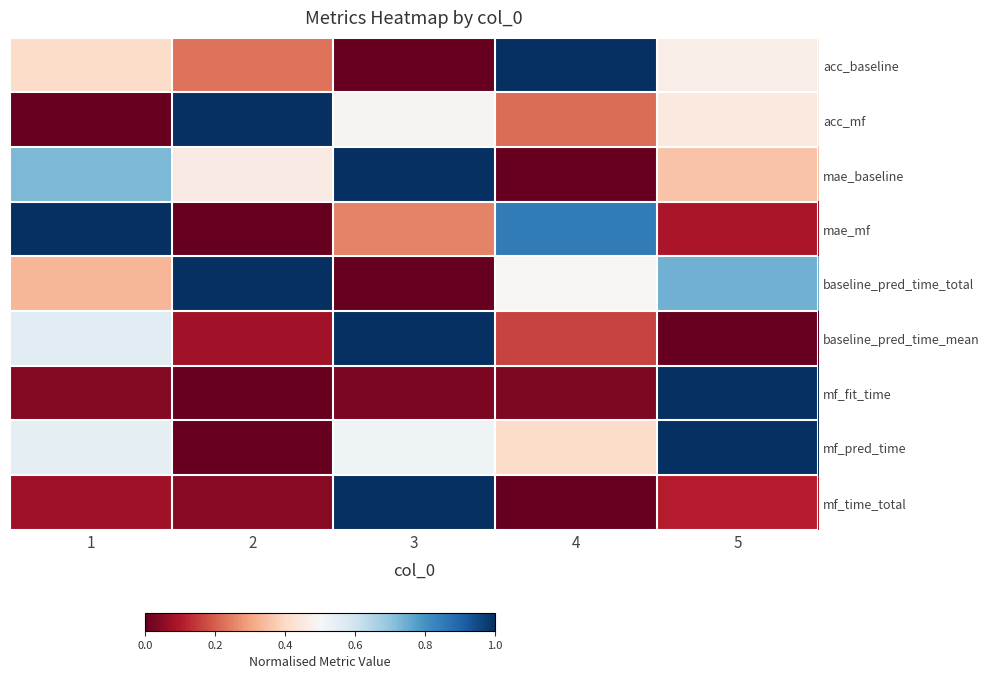

How many categories are shown in the chart?

5